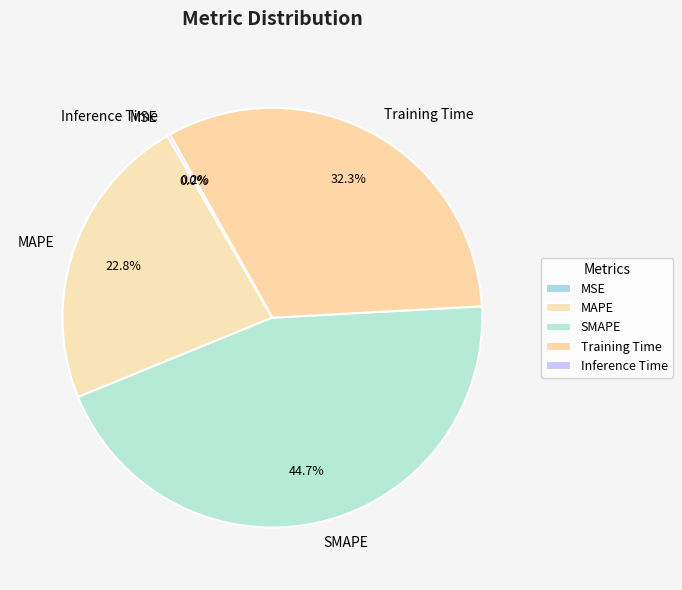

Which has a higher value, MAPE or Training Time?

Training Time